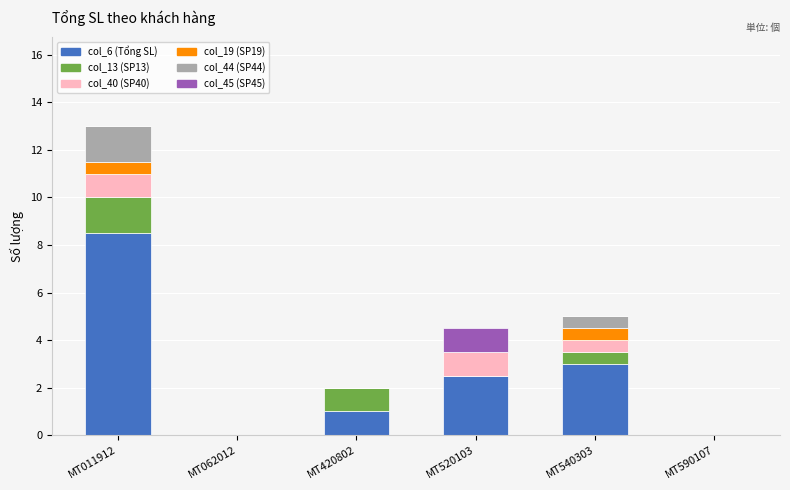

What is the maximum value for col_6 (Tổng SL)?

8.5